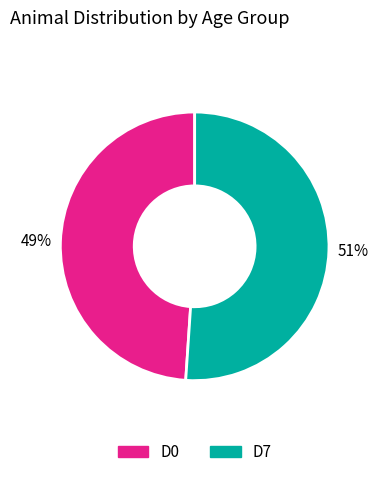

What is the largest slice in the pie chart?

D7